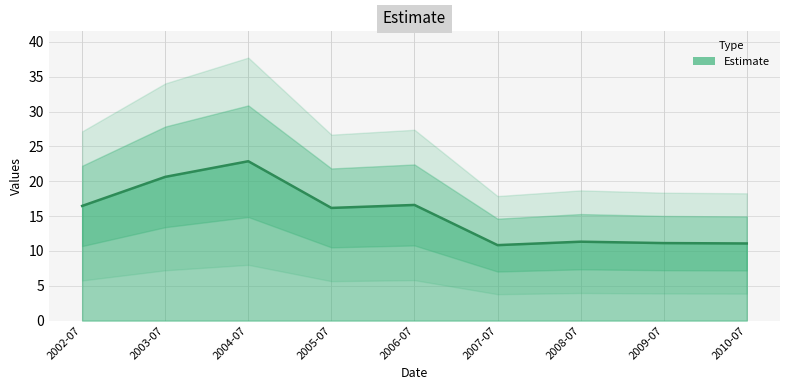

What is the ratio of the value at 2010-07 to the value at 2006-07?

0.7